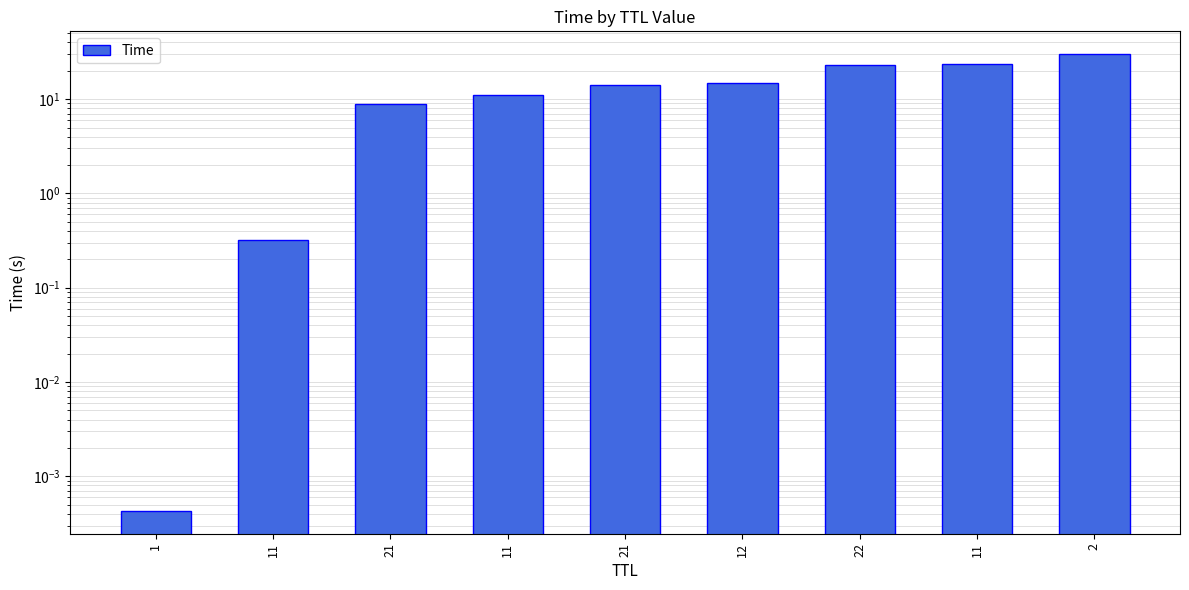

Rank the categories by value from lowest to highest.

1, 11, 21, 11, 21, 12, 22, 11, 2